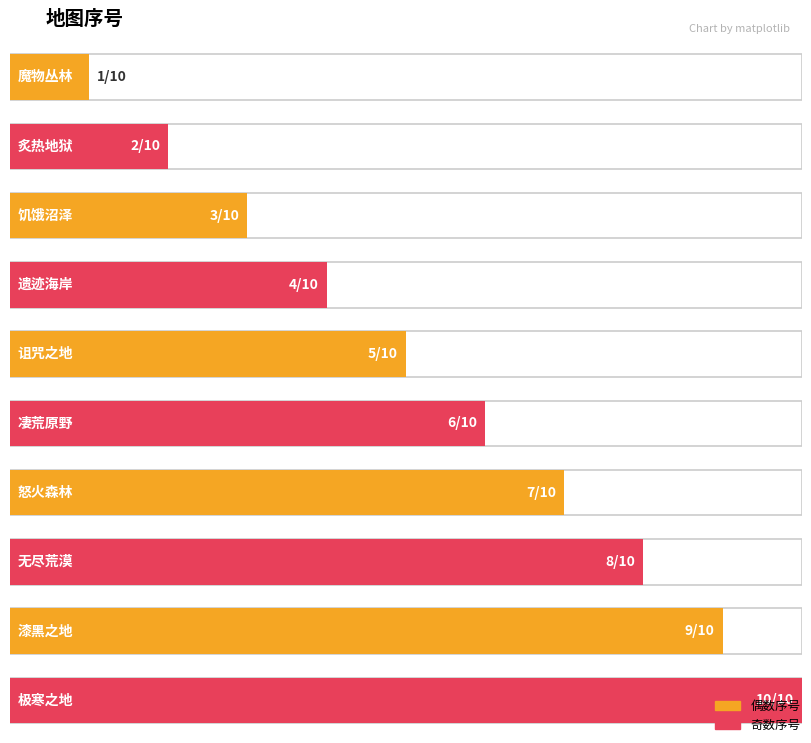

Approximately how many times larger is the value at 无尽荒漠 compared to 诅咒之地?

1.6